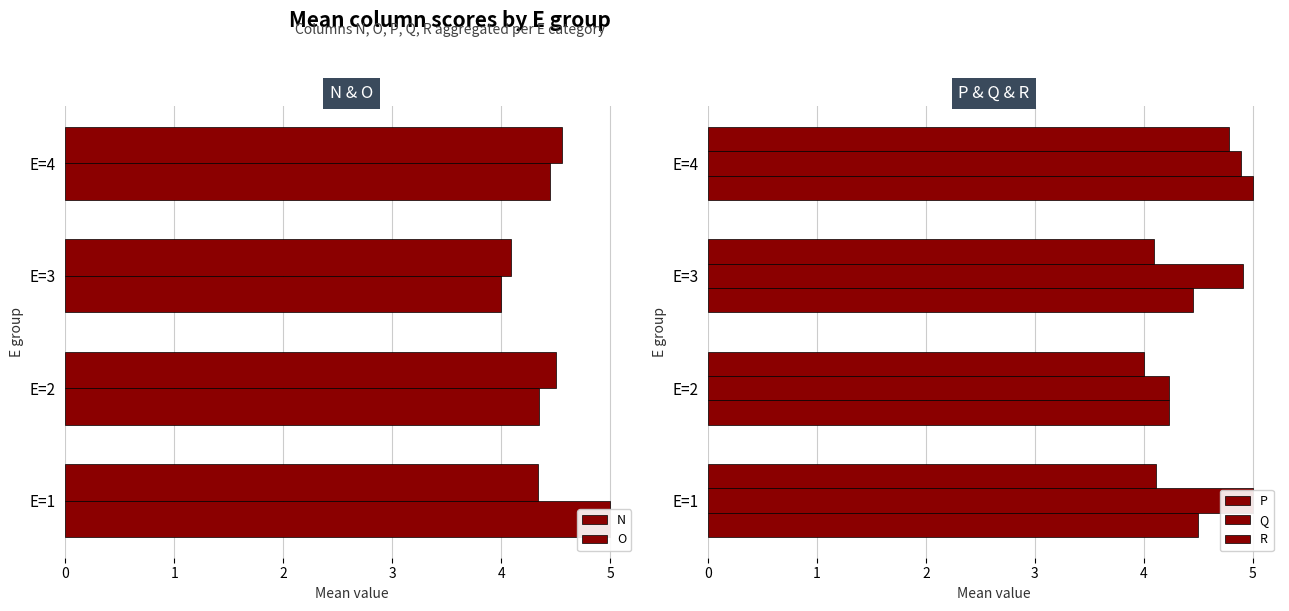

How many bars are there in each group?

5